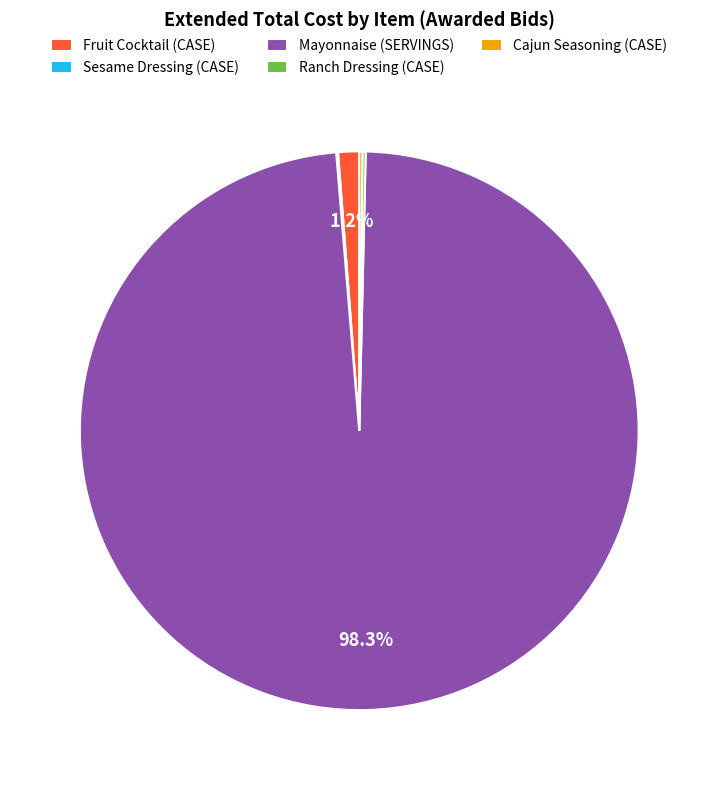

Is there a majority slice in this chart?

Yes